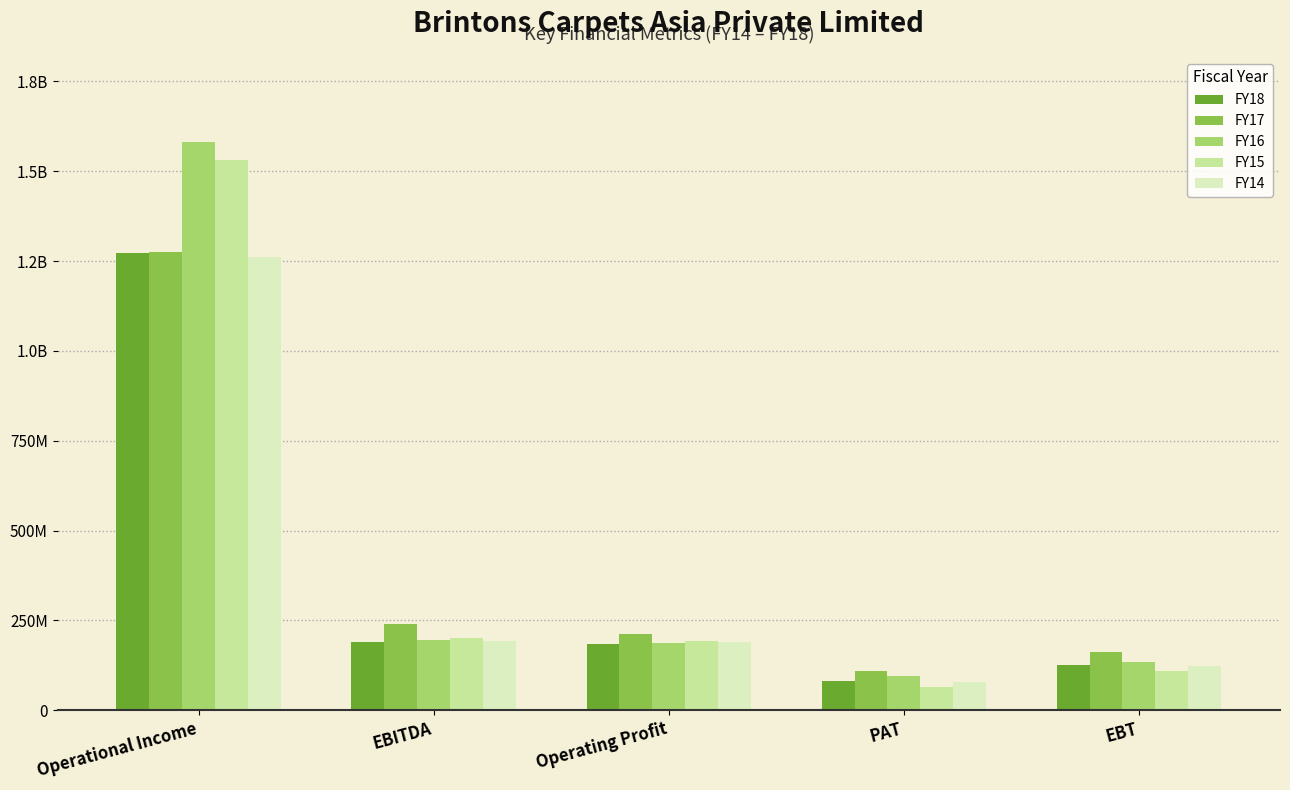

At which category is the sum across all series the highest?

Operational Income